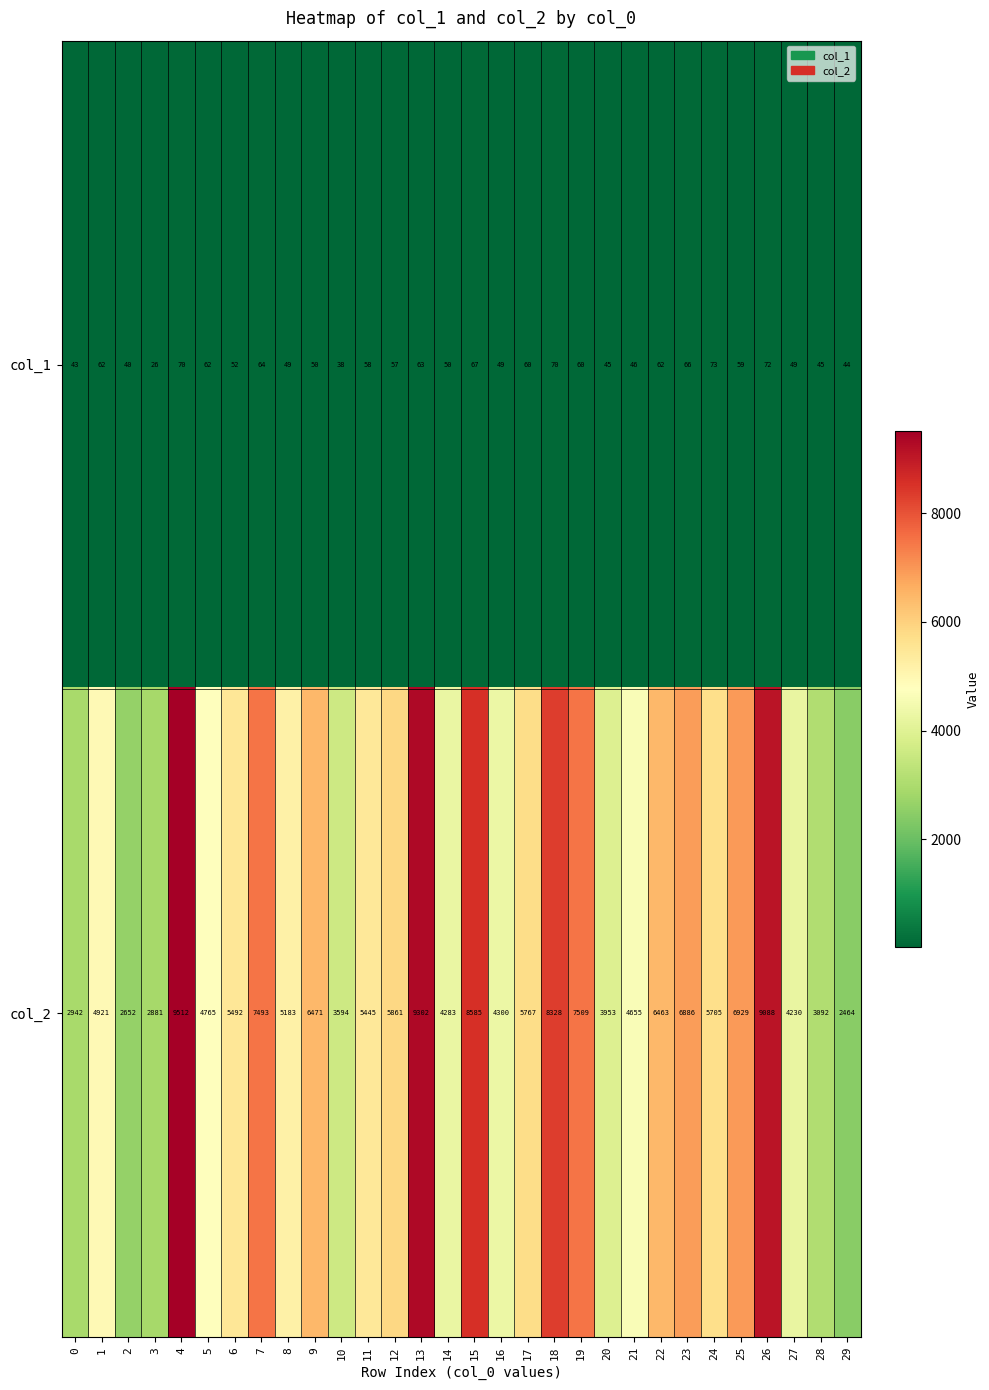

What is the greatest value displayed?

9512